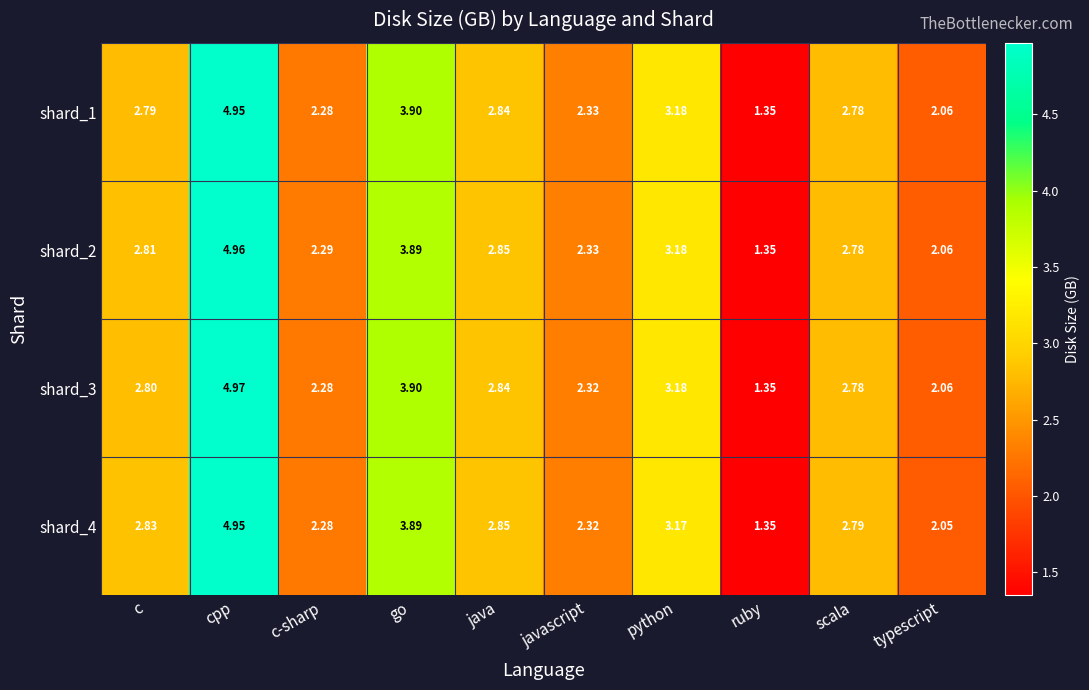

Which category has the highest value across all series?

cpp